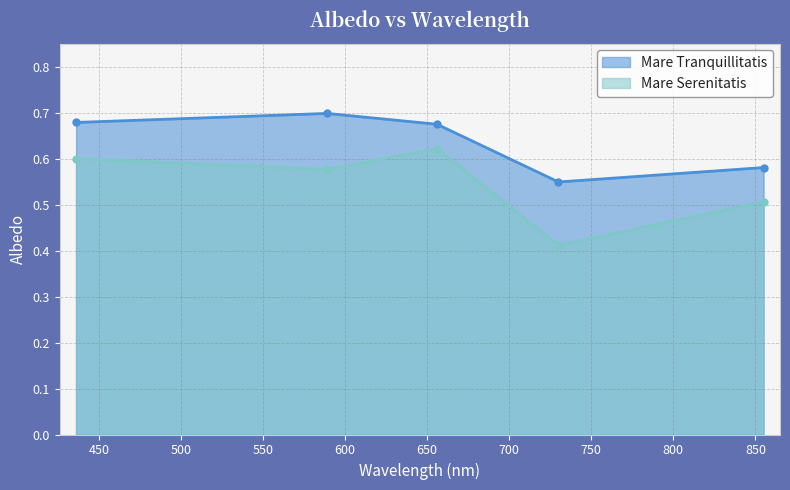

At which label does Mare Tranquillitatis reach its minimum?

730